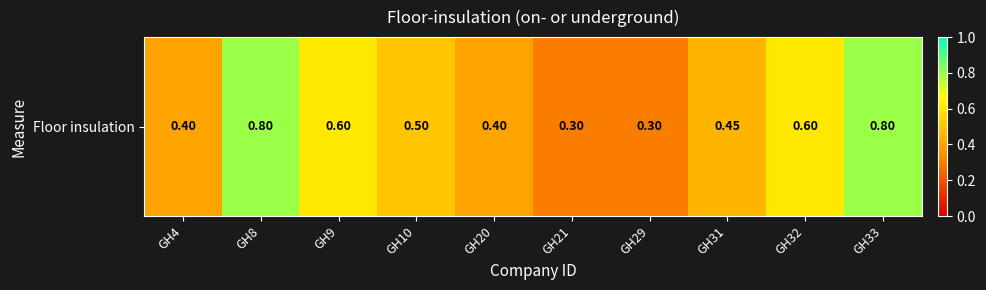

List the labels in order of value, smallest first.

GH21, GH29, GH4, GH20, GH31, GH10, GH9, GH32, GH8, GH33